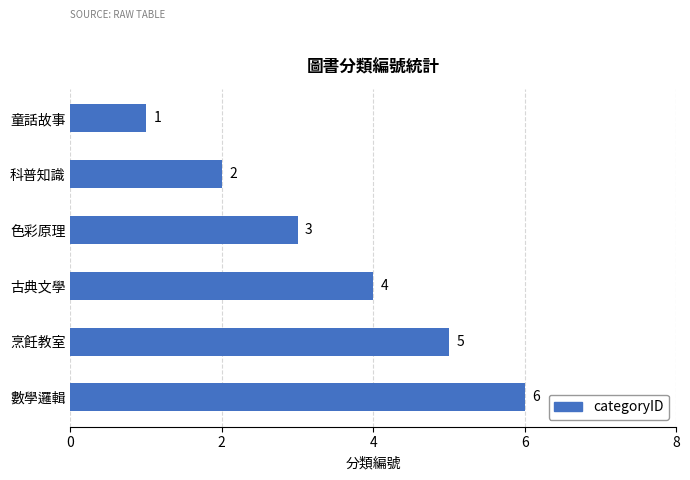

What is the change in value from 童話故事 to 色彩原理?

+2